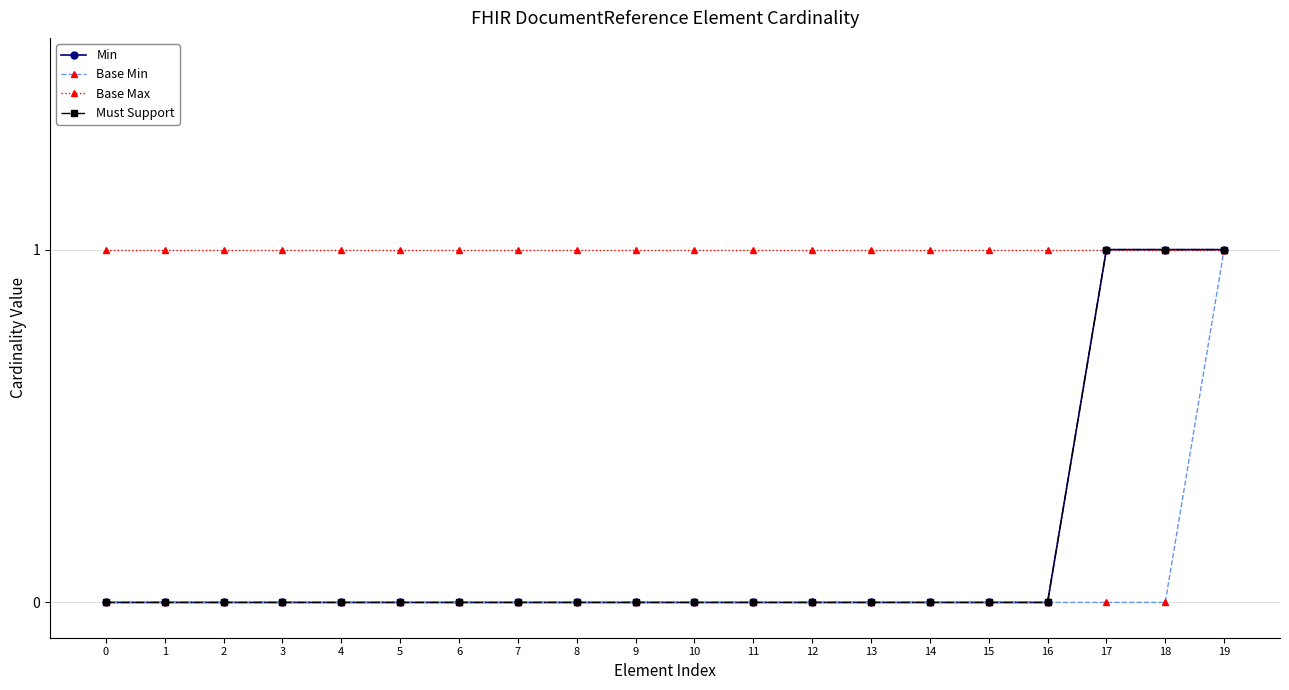

Does the chart have visible grid lines?

Yes